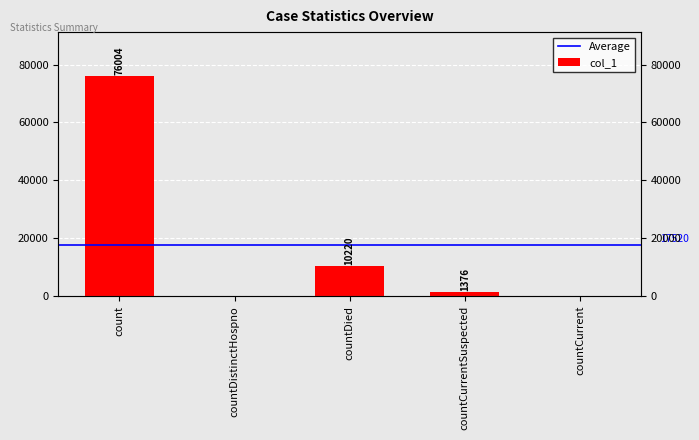

What is the sum of the values at countDied and countCurrent?

10220